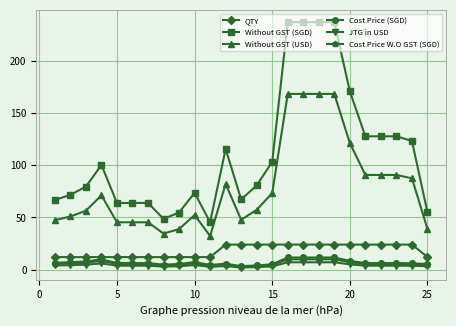

True or false: QTY and Without GST (SGD) cross at least once.

False